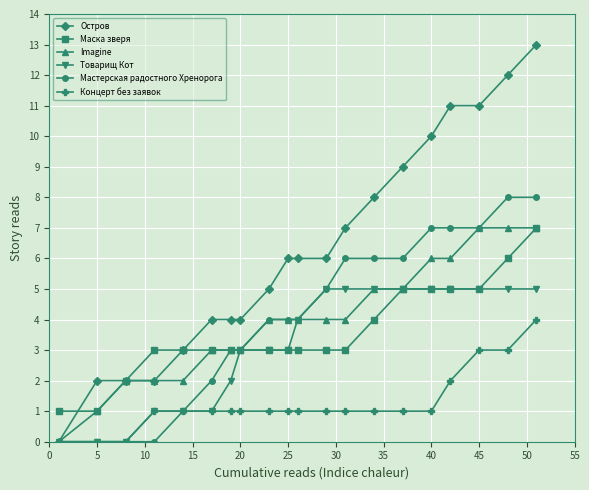

What is the maximum value shown in the chart?

13